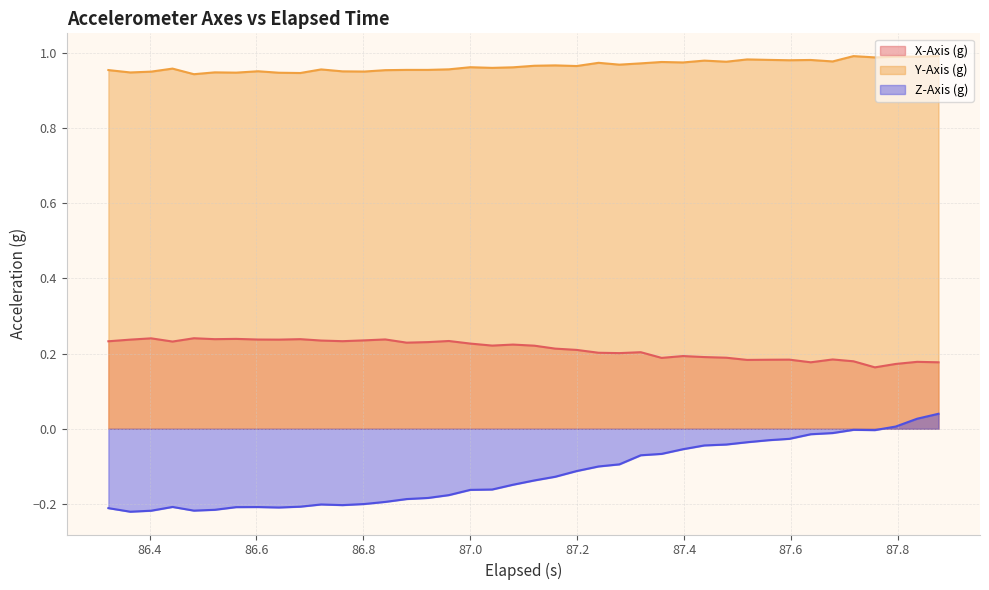

At how many categories does at least one series exceed 0?

40